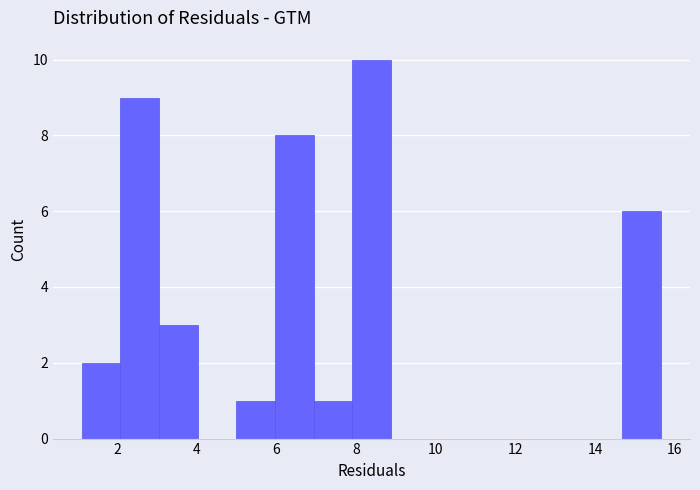

Which range on the x-axis has the tallest bar?

8.0 to 8.8